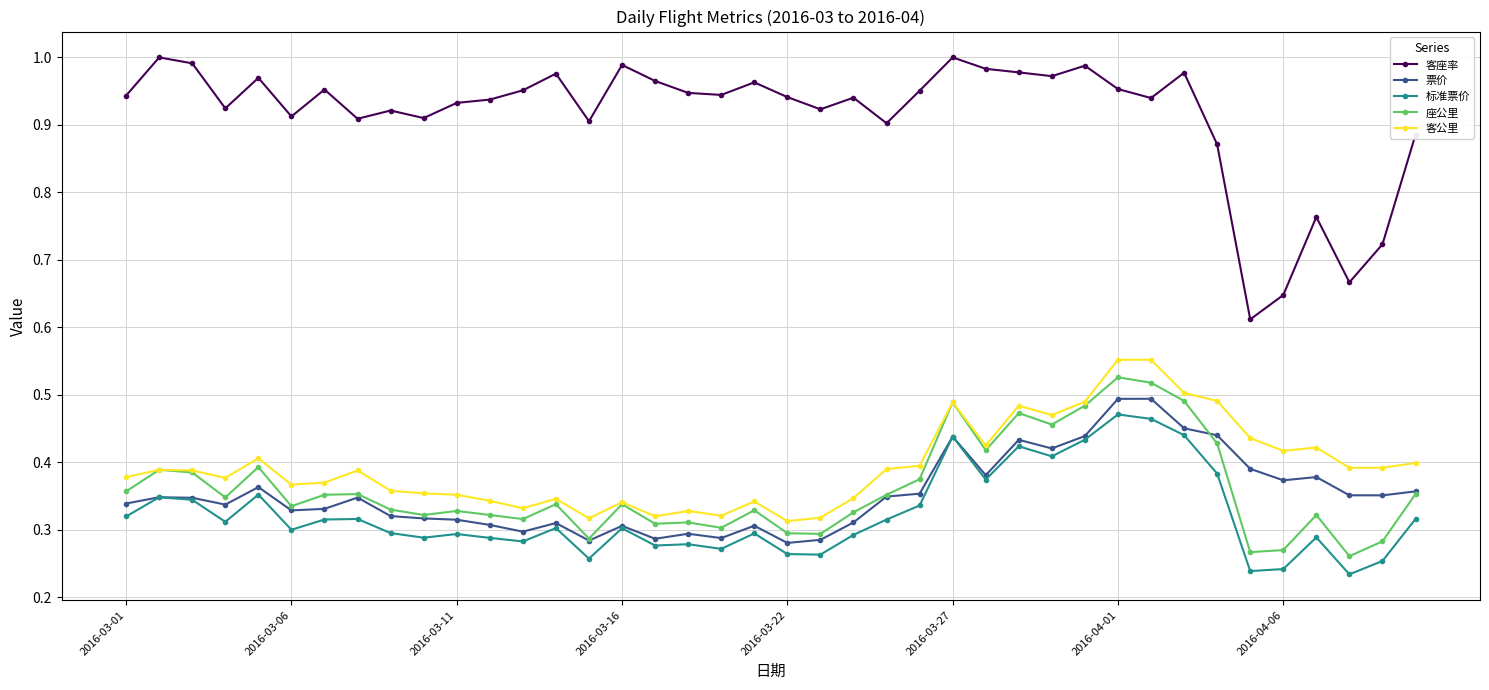

True or false: 票价 has more than 0 points higher than both neighbors.

True